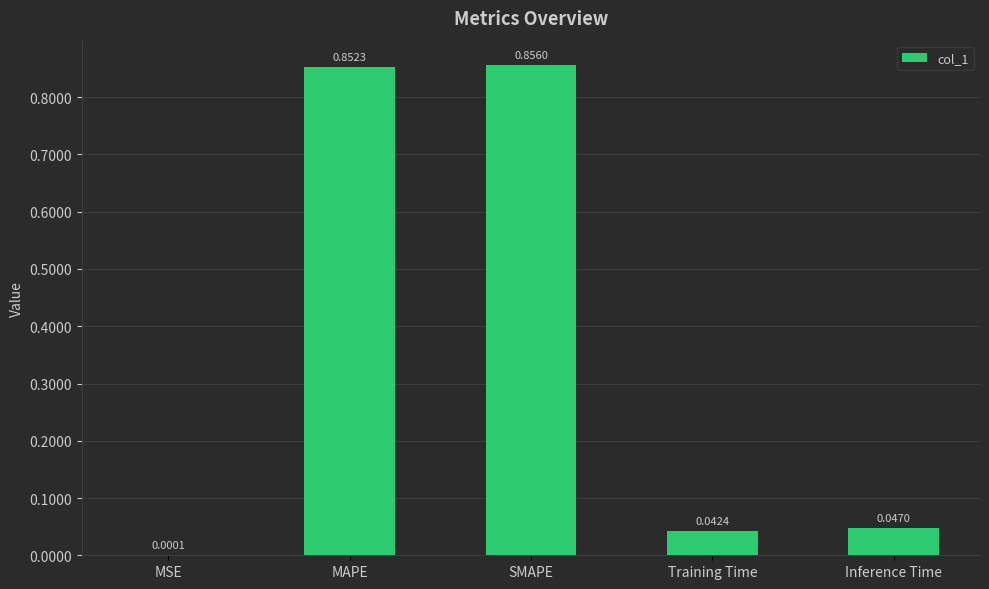

Where is the data nearest to the value 0?

MSE